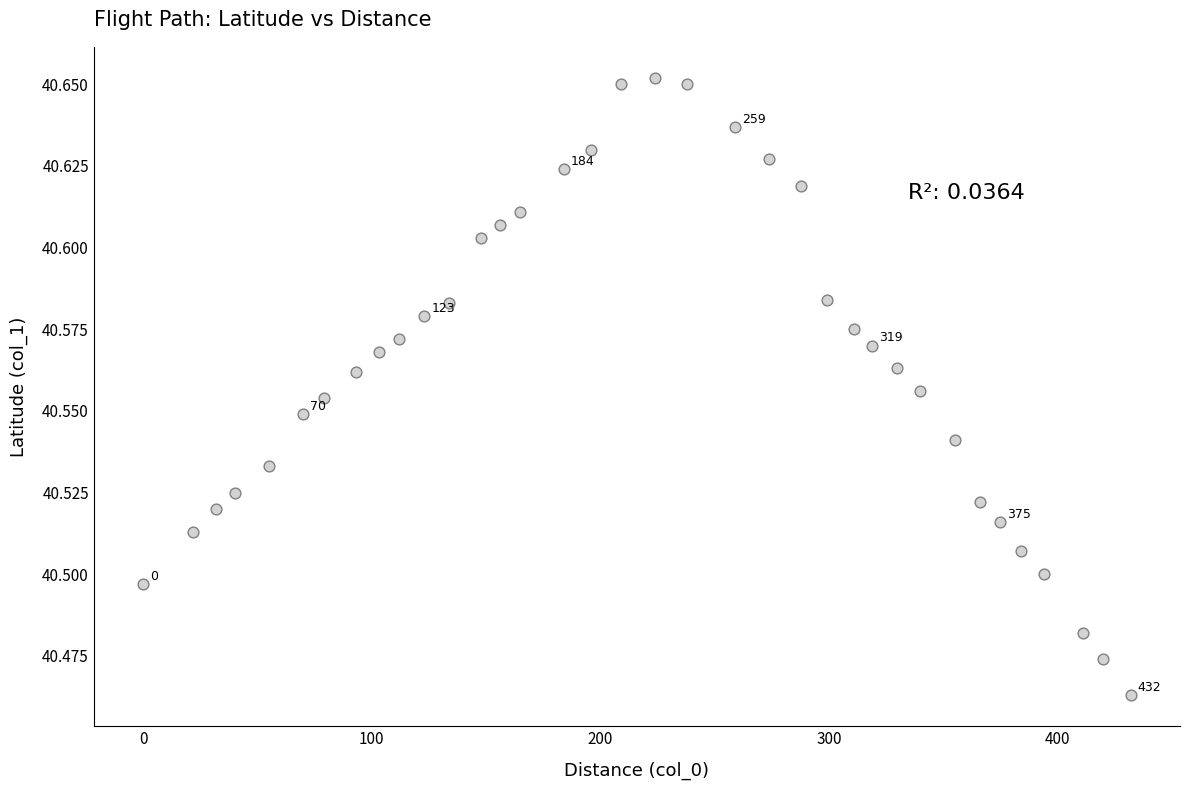

What is the range of X values (max minus min)?

432.0